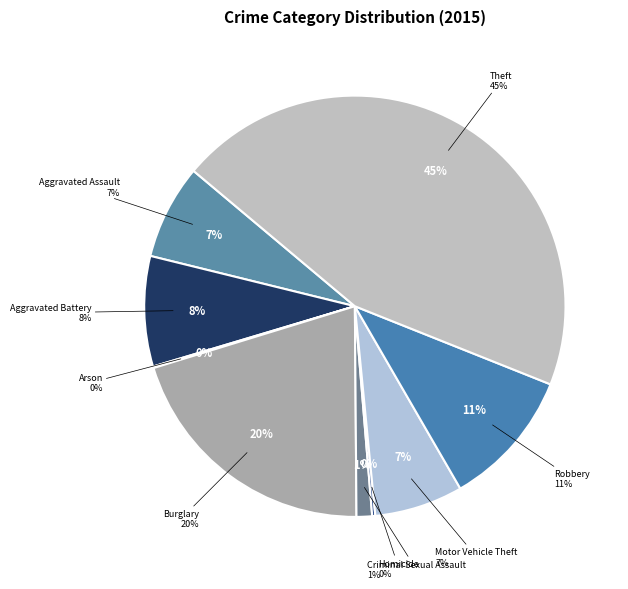

To the nearest percent, what is the combined percentage of Aggravated Assault and Homicide?

8%